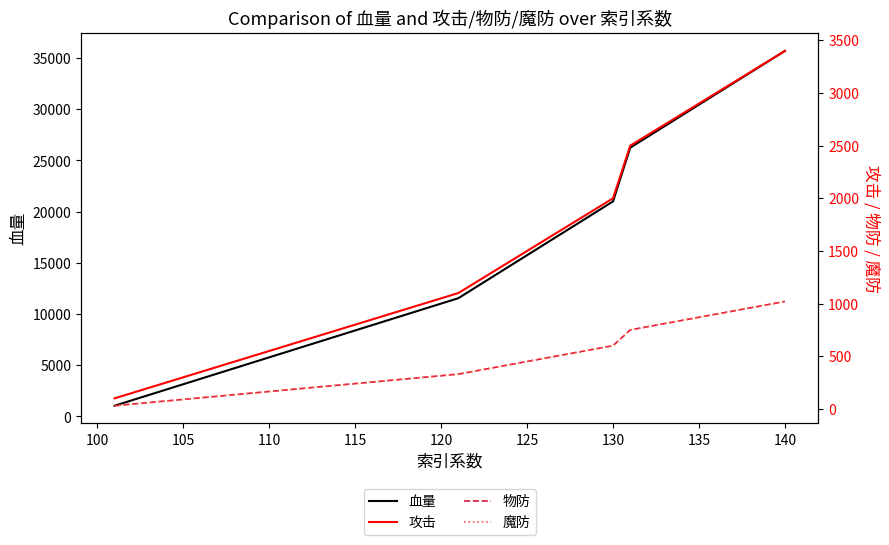

What is the highest value of the 血量 series?

35700